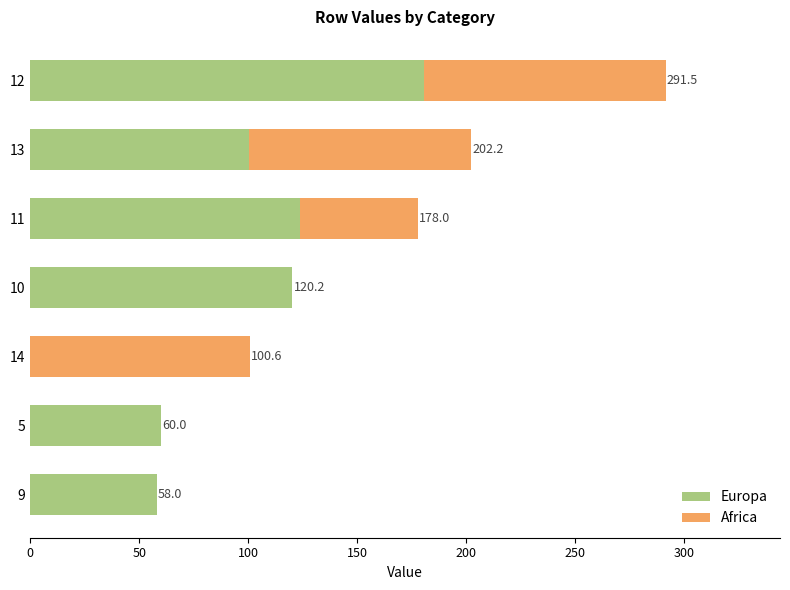

How many values in the Europa series exceed 100?

4